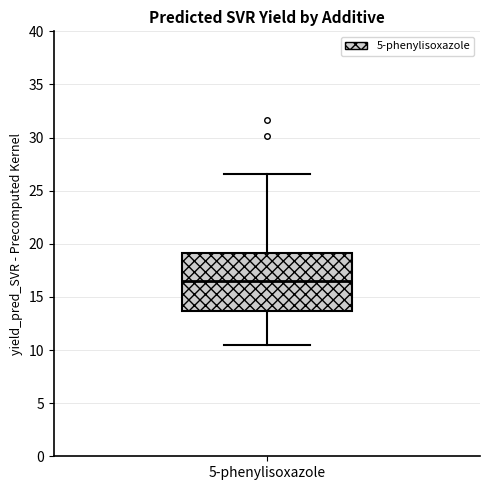

Transcribe this box plot: give where the median line is, the range the box spans, and where the two whiskers end, as read against the y-axis. The values are not printed on the chart, so give them approximately, as read against the axis.

median 16.5, box 13.5 to 19.0, whiskers 10.5 to 26.5